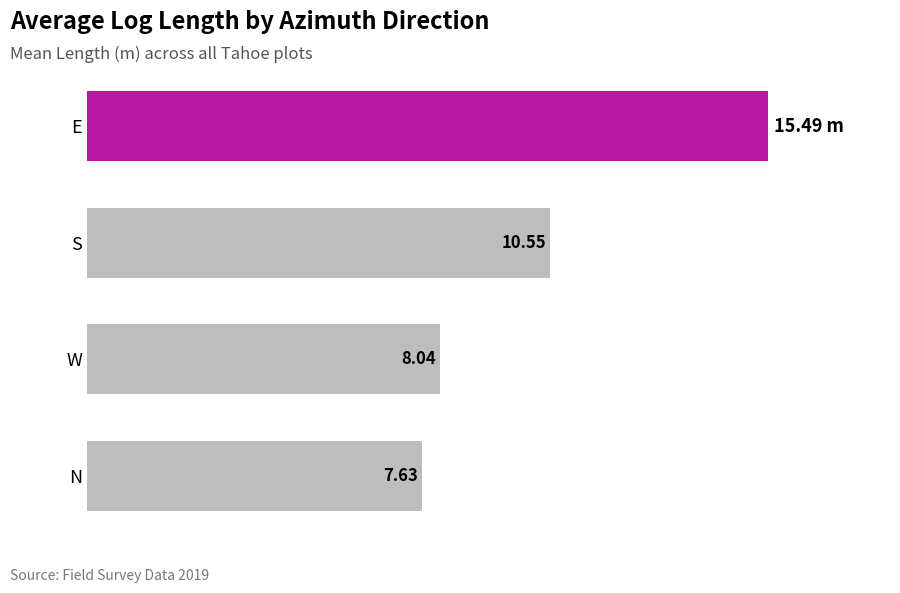

Rank the categories by value from highest to lowest.

E, S, W, N